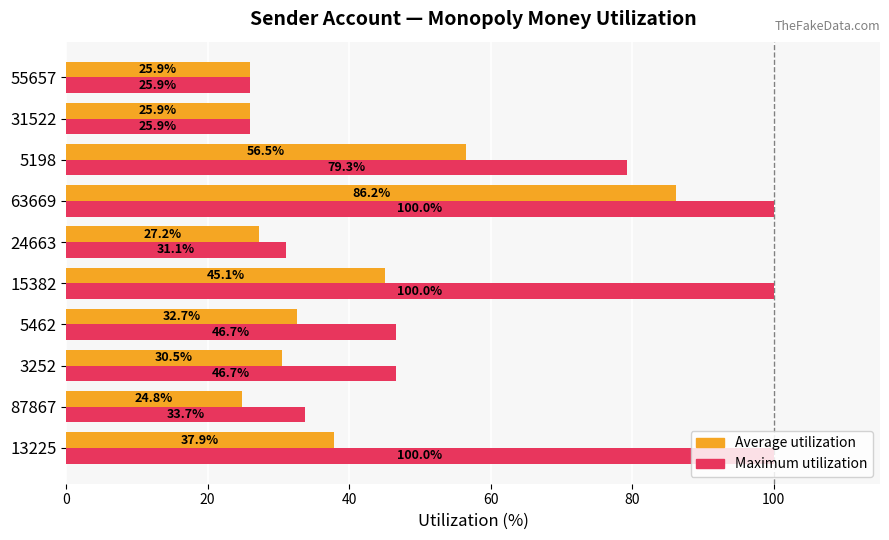

At how many categories does at least one series exceed 65?

4